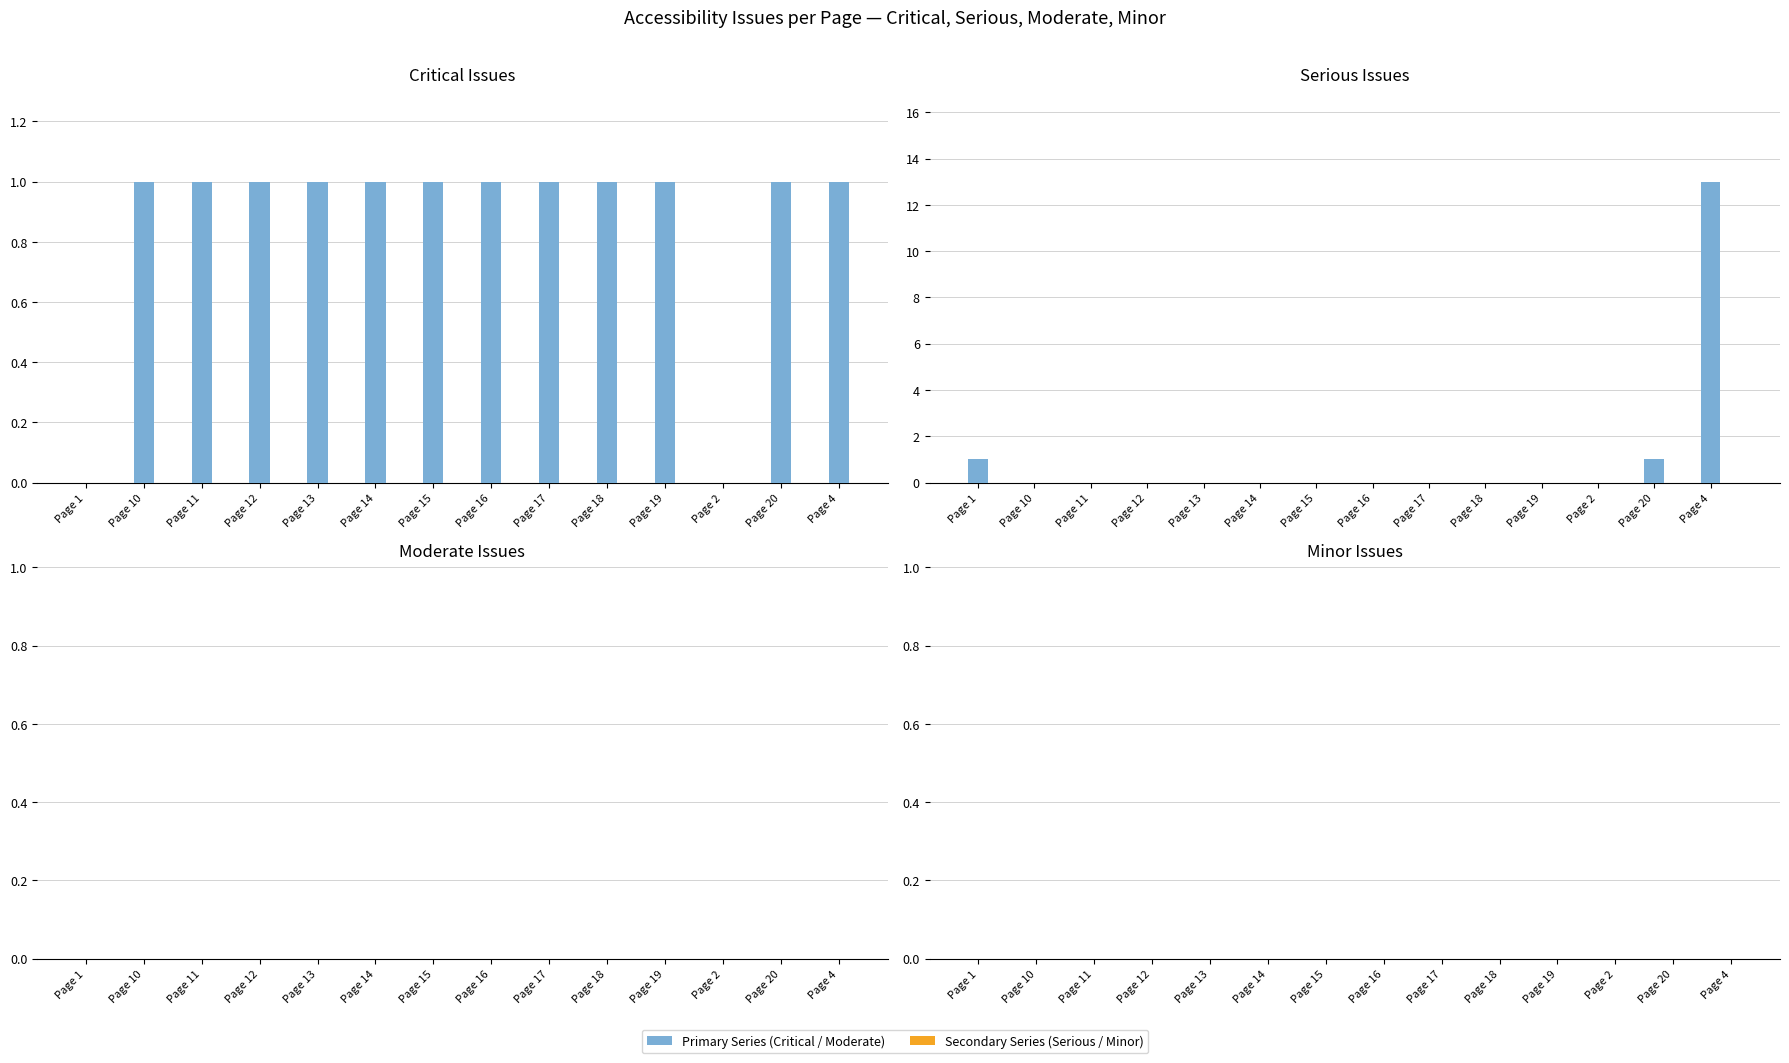

What is the difference between the second highest and second lowest values in the Serious series?

1